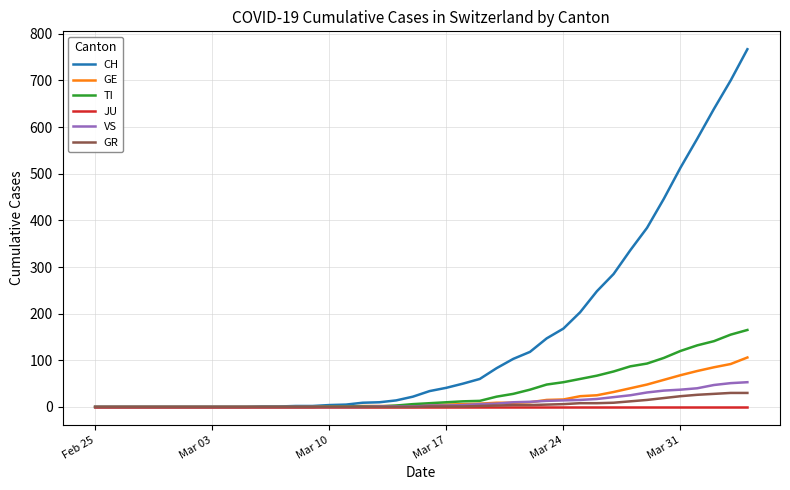

Rank the series by their maximum value, from lowest to highest.

JU, GR, VS, GE, TI, CH